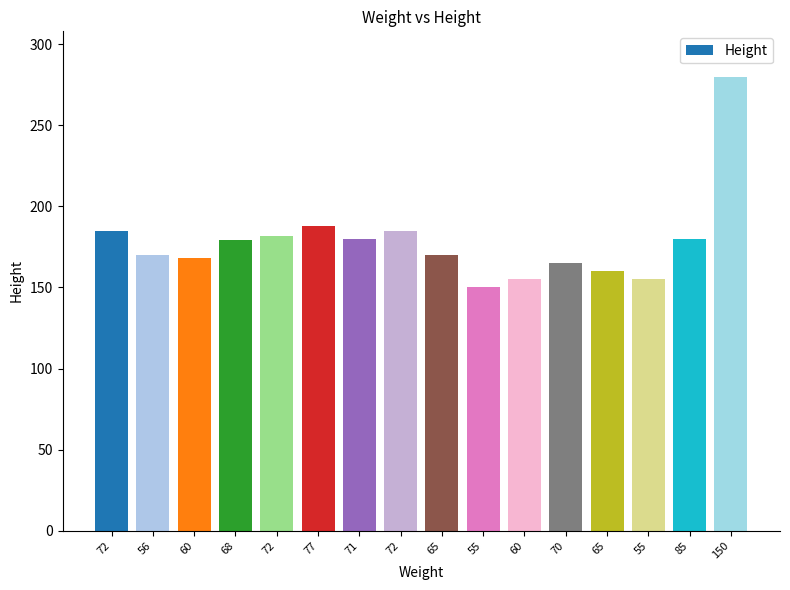

How many values are below 179?

8